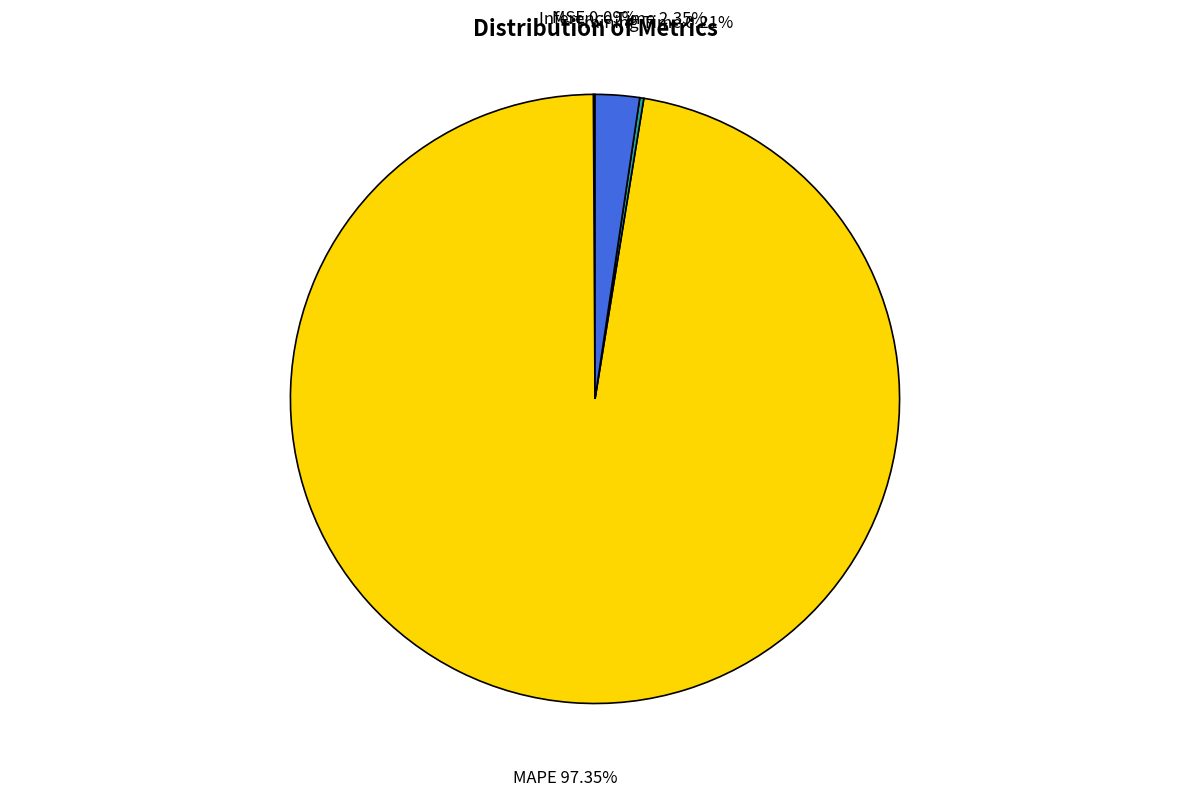

To the nearest percent, what is the difference between the largest and smallest slice percentages?

97%